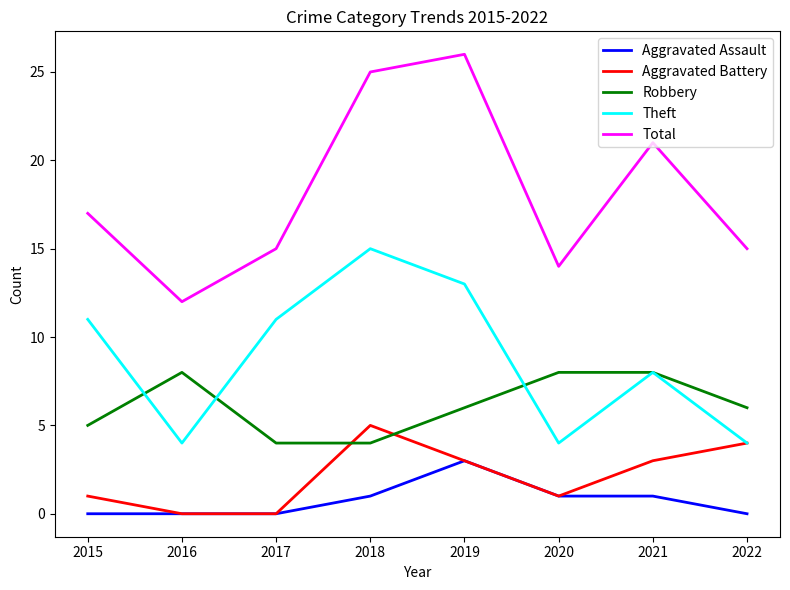

How many categories are shown in the chart?

8